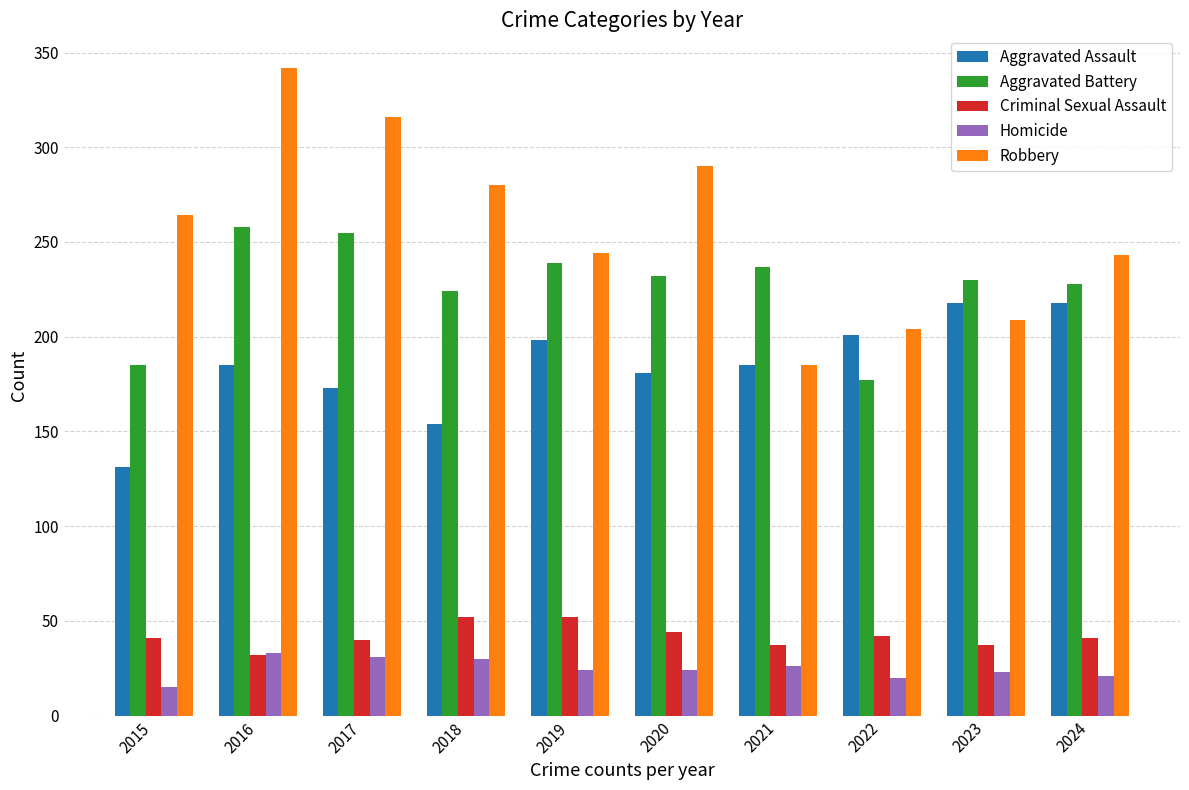

What is the difference between the maximum and second lowest values in the Aggravated Battery series?

73